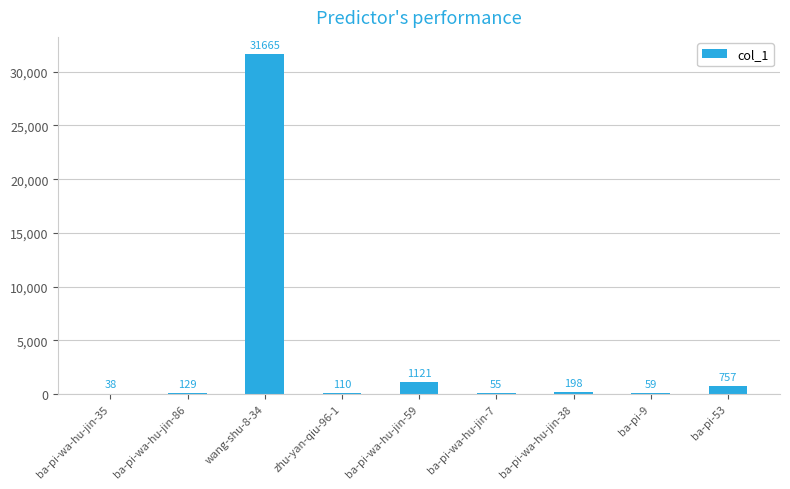

What value does the data have at ba-pi-wa-hu-jin-35, to the nearest 50?

50